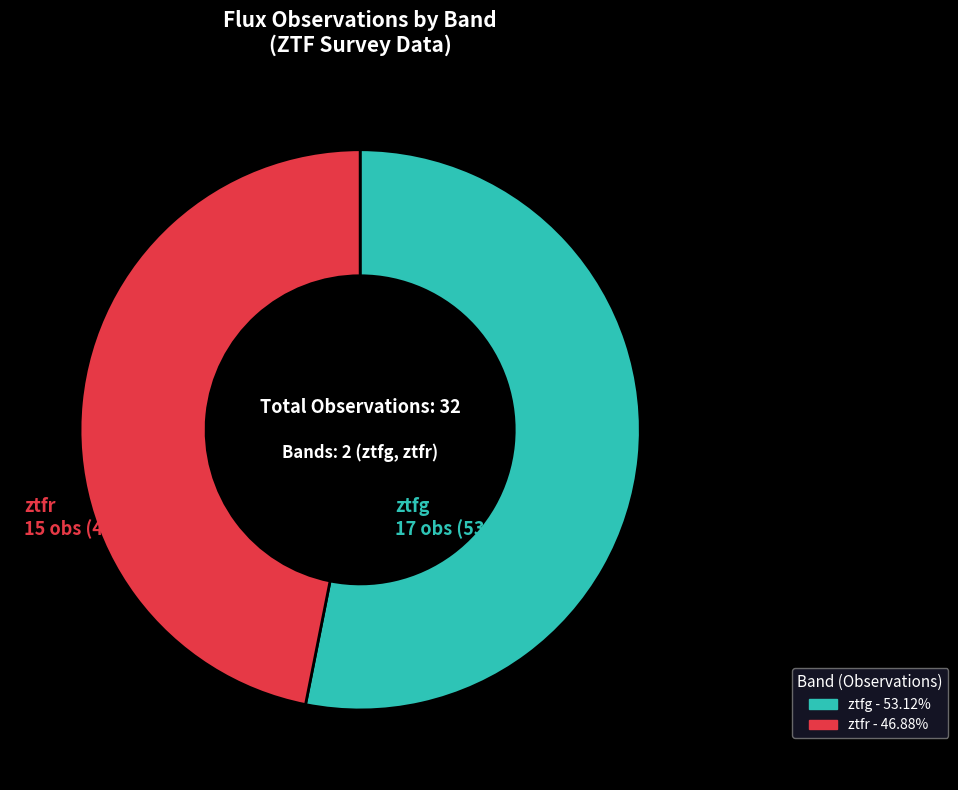

Which slice is the smallest?

ztfr